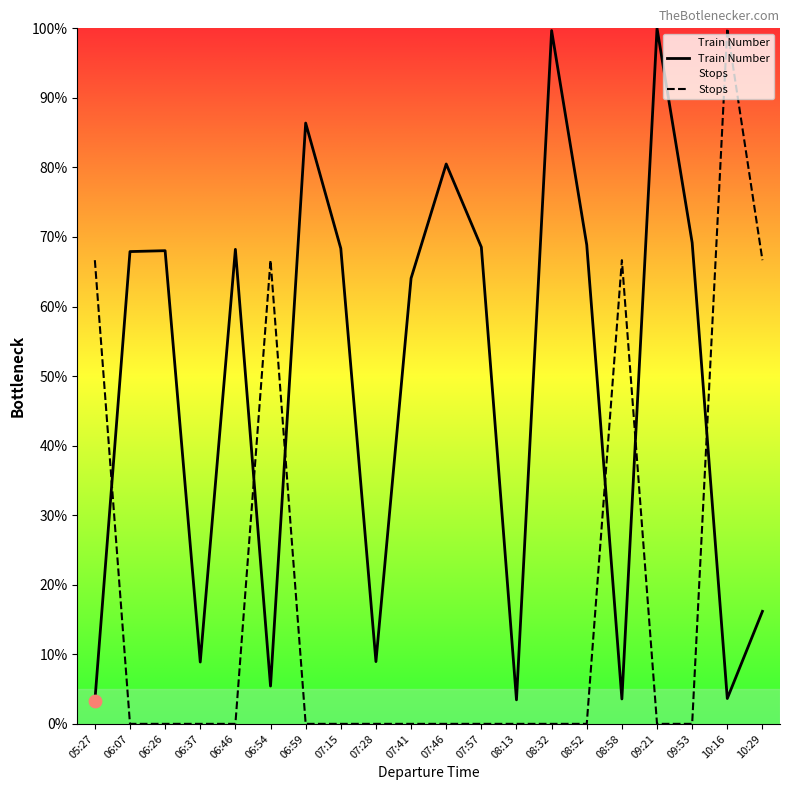

Is the value of Stops at 08:52 greater than the value of Train Number at 08:32?

No